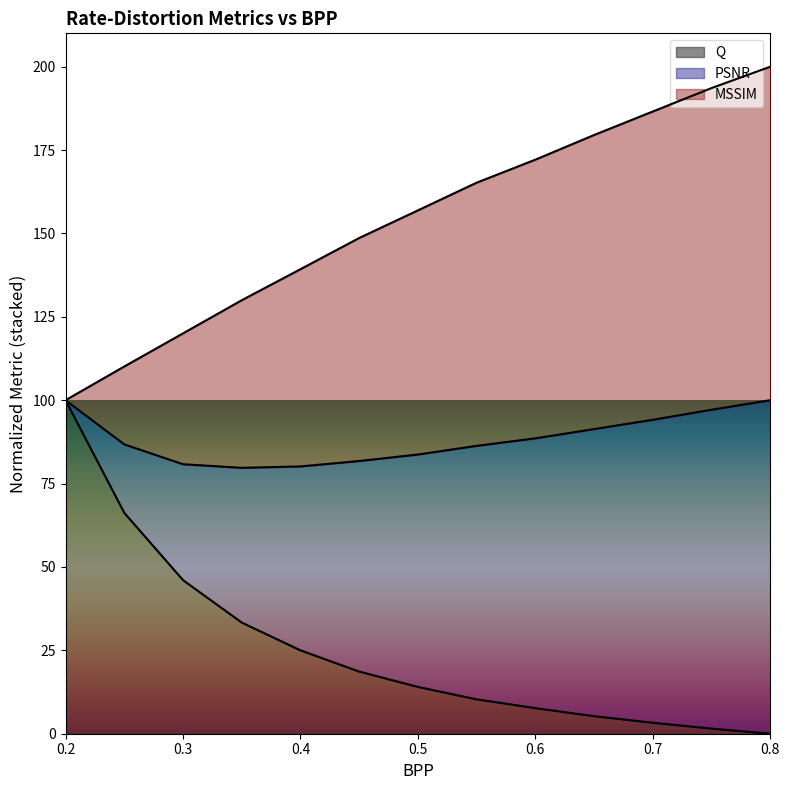

Which series has the largest range (max minus min)?

Q